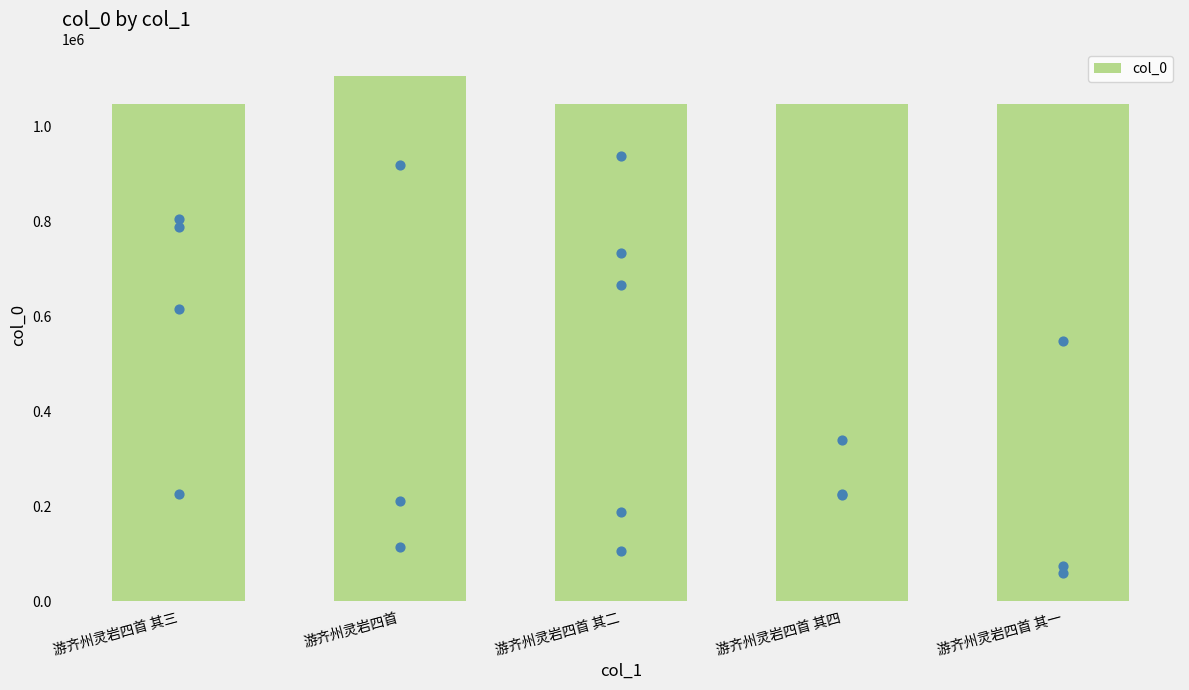

Which has a higher value, 游齐州灵岩四首 or 游齐州灵岩四首 其二?

游齐州灵岩四首